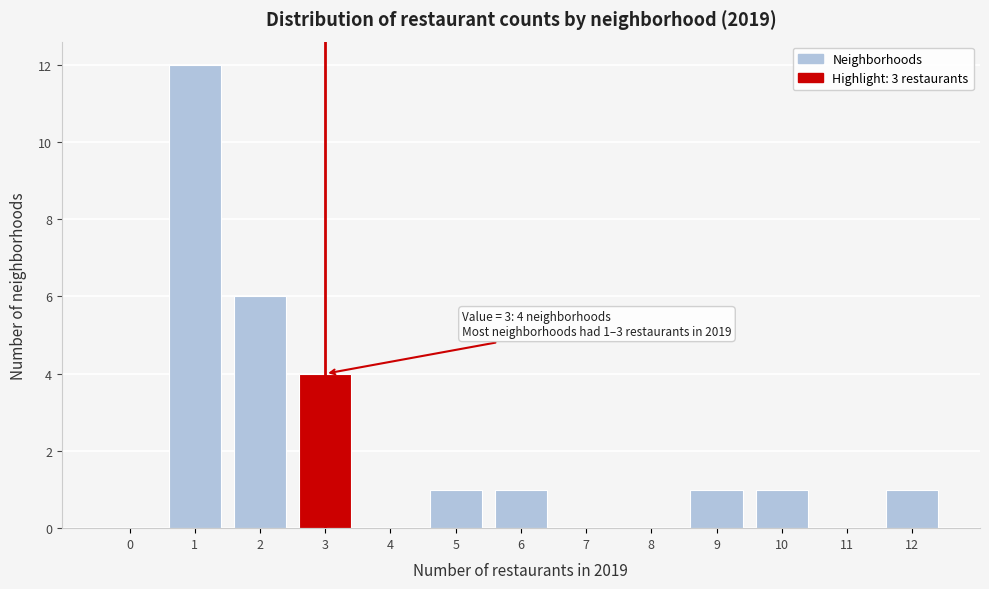

Reading left to right, transcribe all the data shown in this chart.

0=0	1=12	2=6	3=4	4=0	5=1	6=1	7=0	8=0	9=1	10=1	11=0	12=1